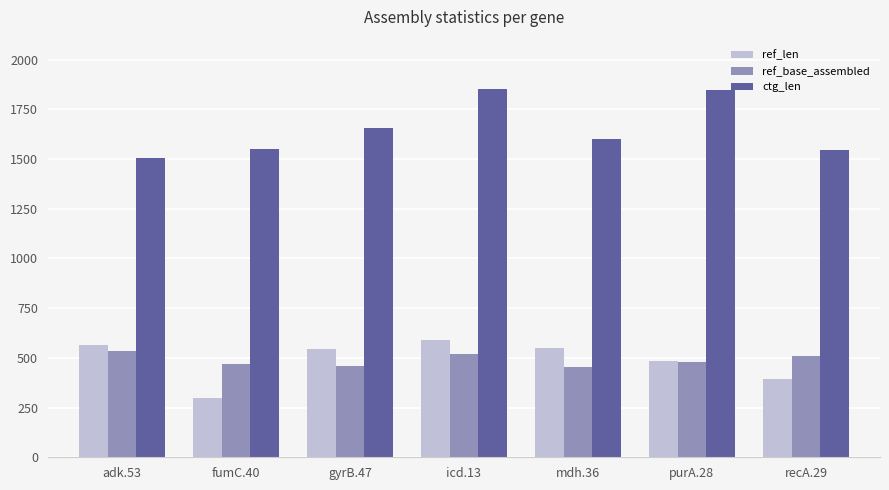

At which label is ctg_len closest to 1678?

gyrB.47